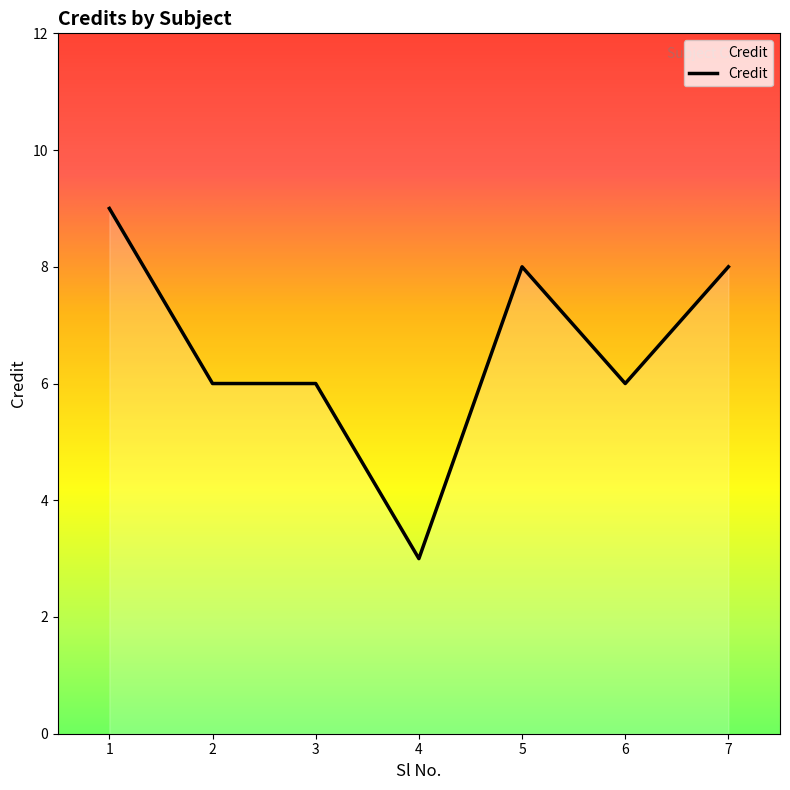

How many series are shown in this chart?

1